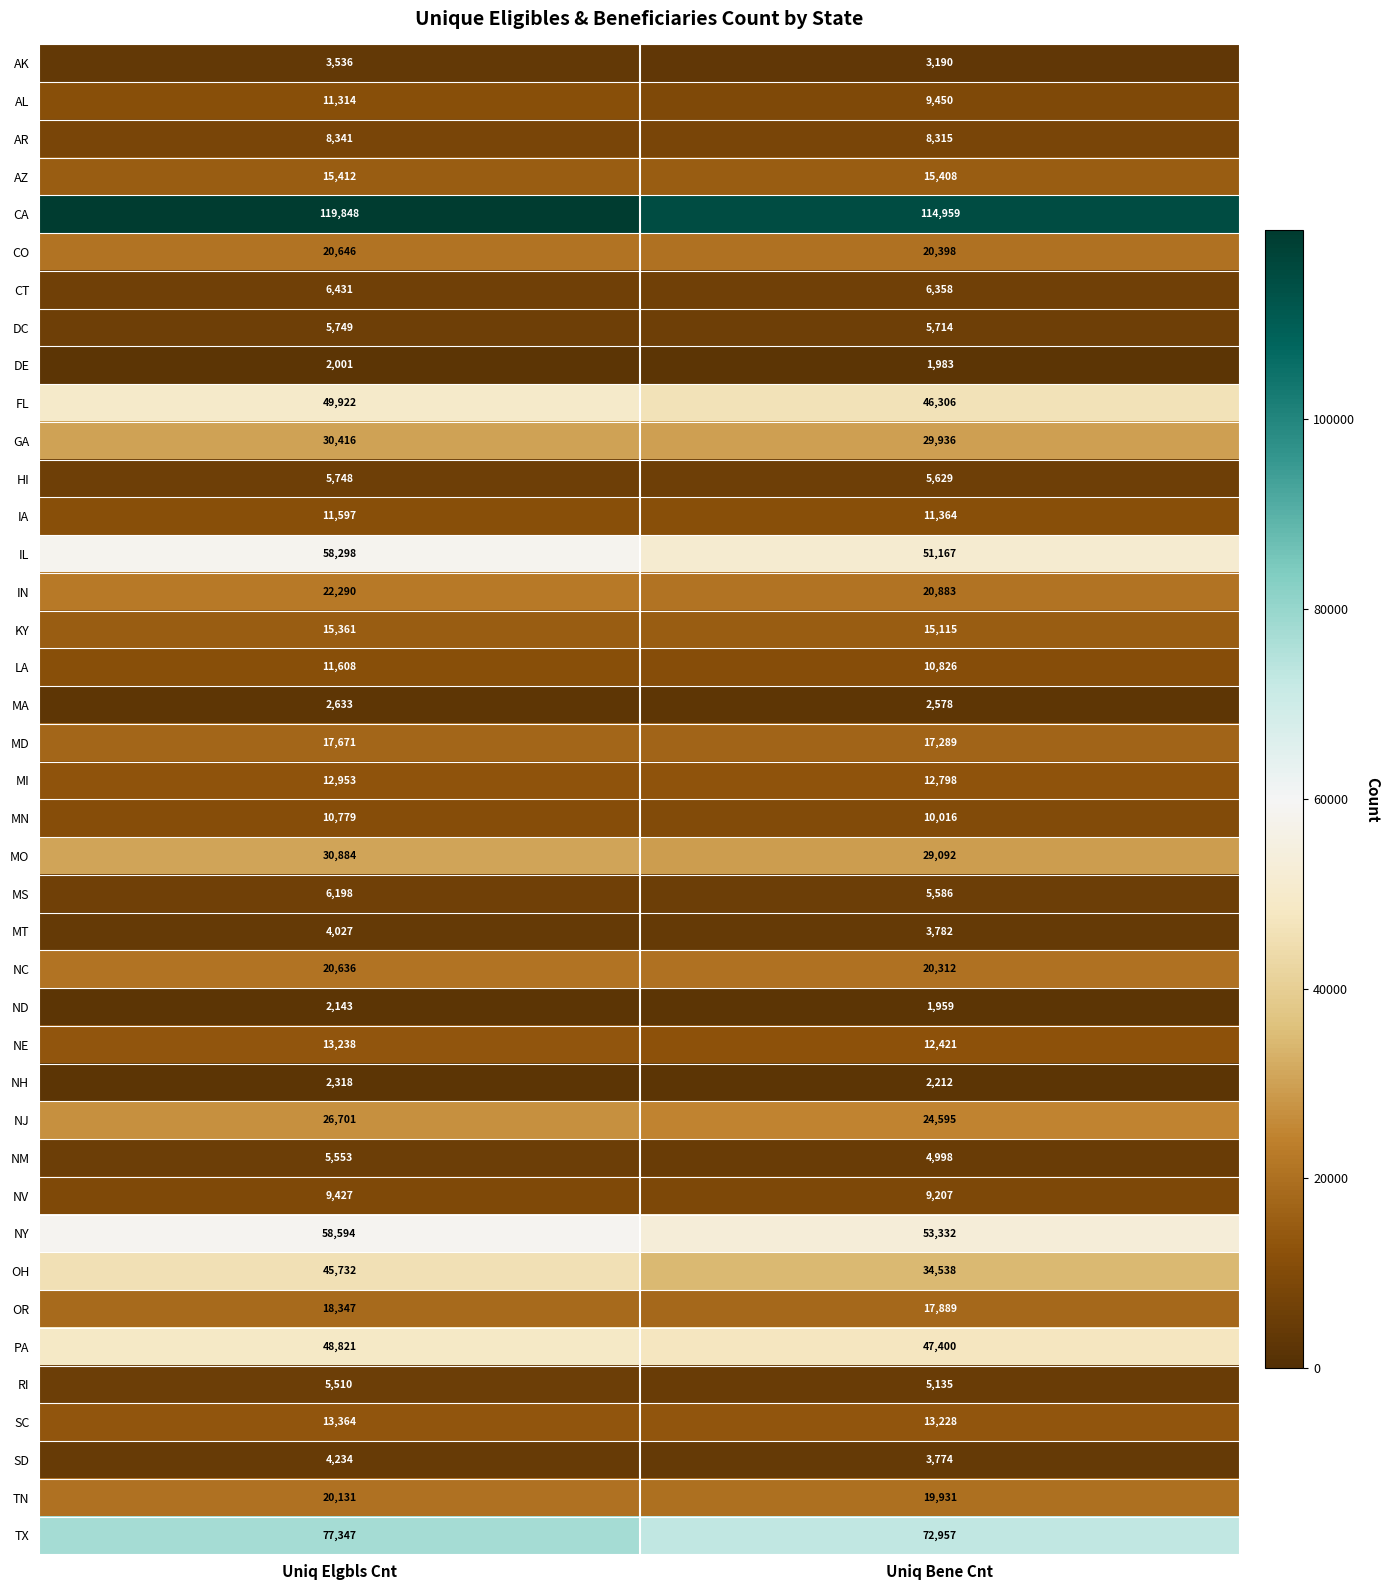

Read the HI value at Uniq Elgbls Cnt.

5748